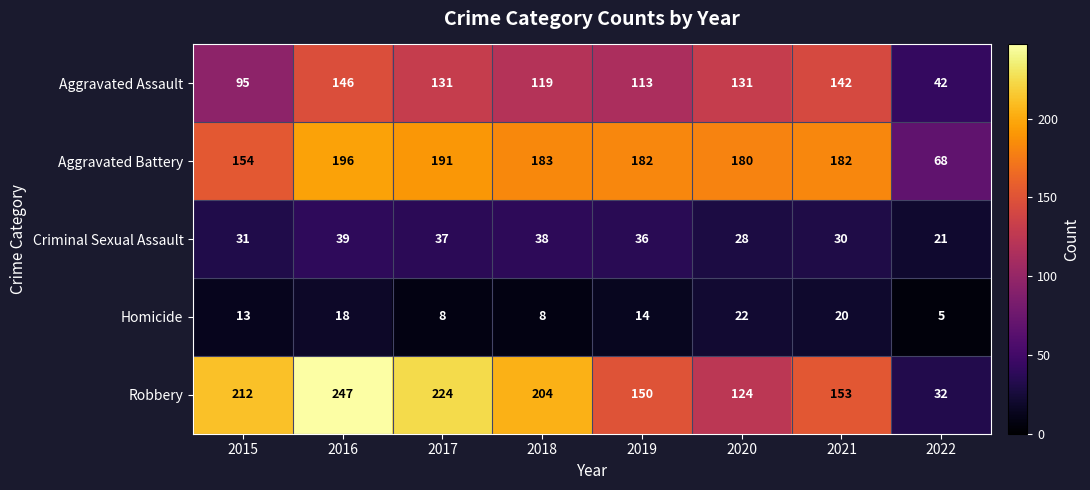

Where does the Aggravated Battery series first go above 182?

2016